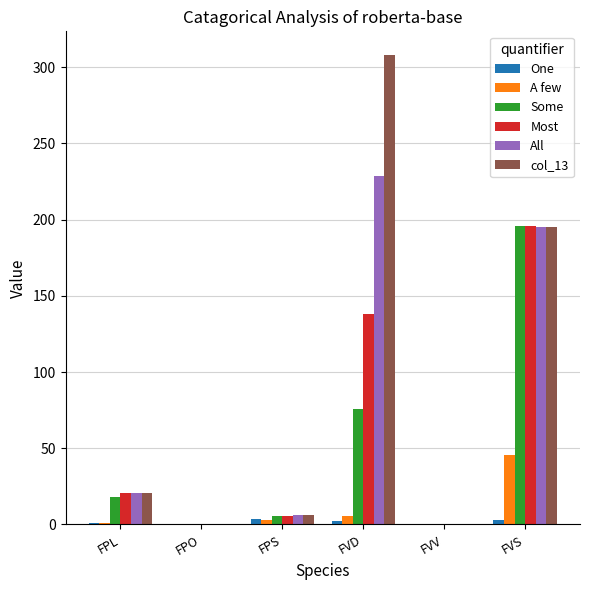

Which category has the highest value across all series?

FVD